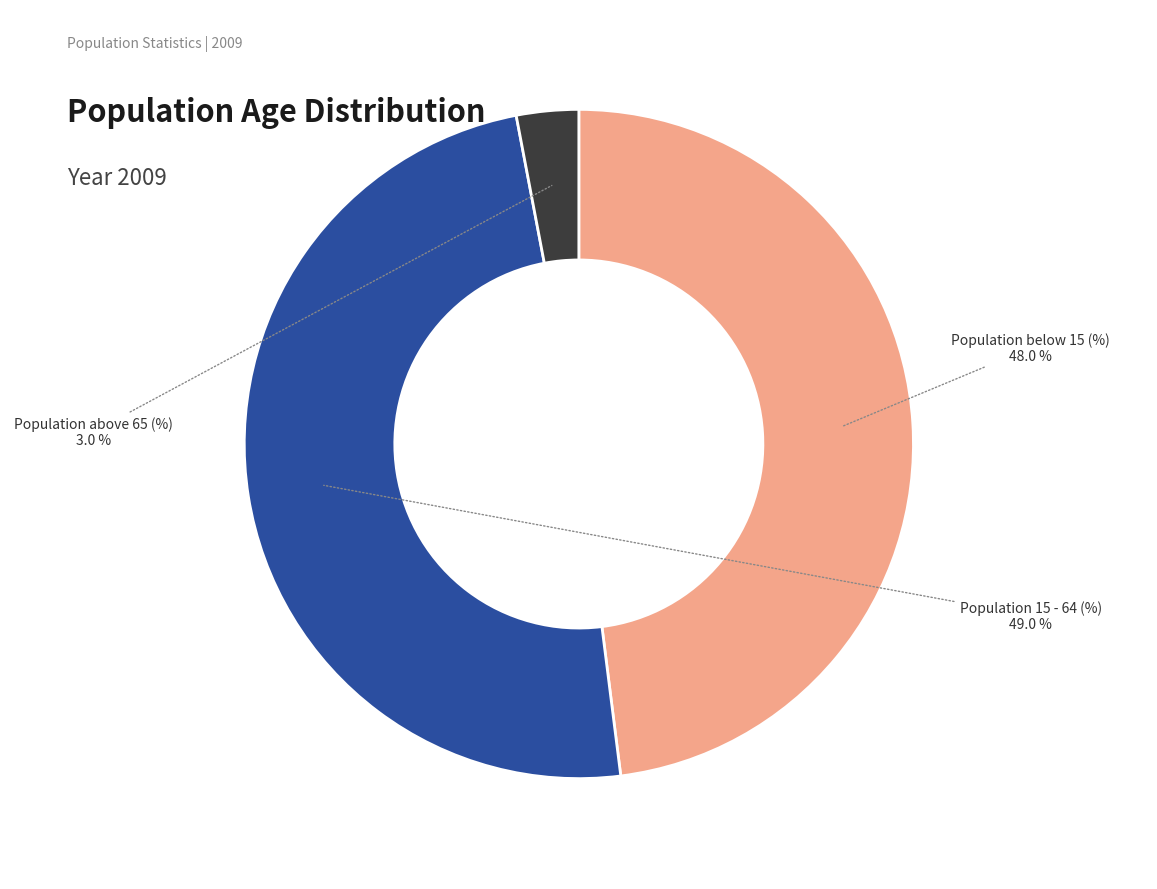

To the nearest percent, what is the combined percentage of Population above 65 (%) and Population below 15 (%)?

51%